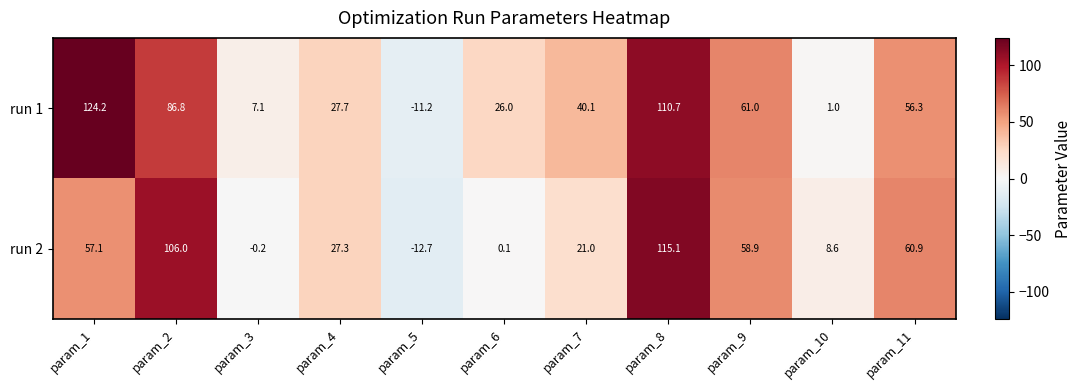

How many data points in run 1 are less than 40?

5